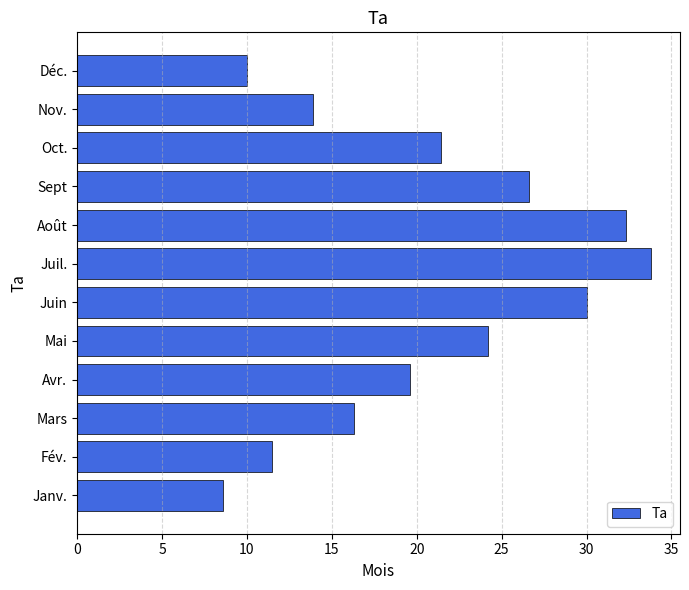

How many data points are less than 21?

6